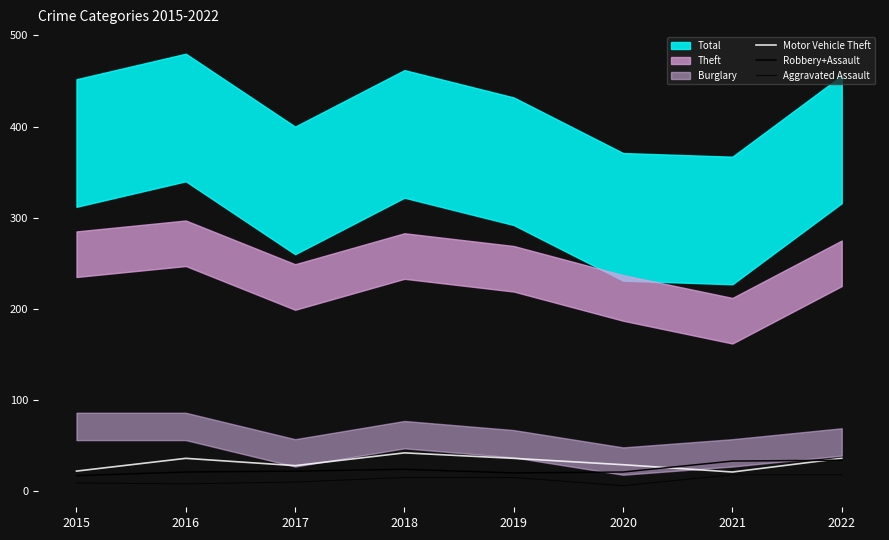

List the labels in order of Motor Vehicle Theft value, largest first.

2018, 2016, 2019, 2022, 2020, 2017, 2015, 2021